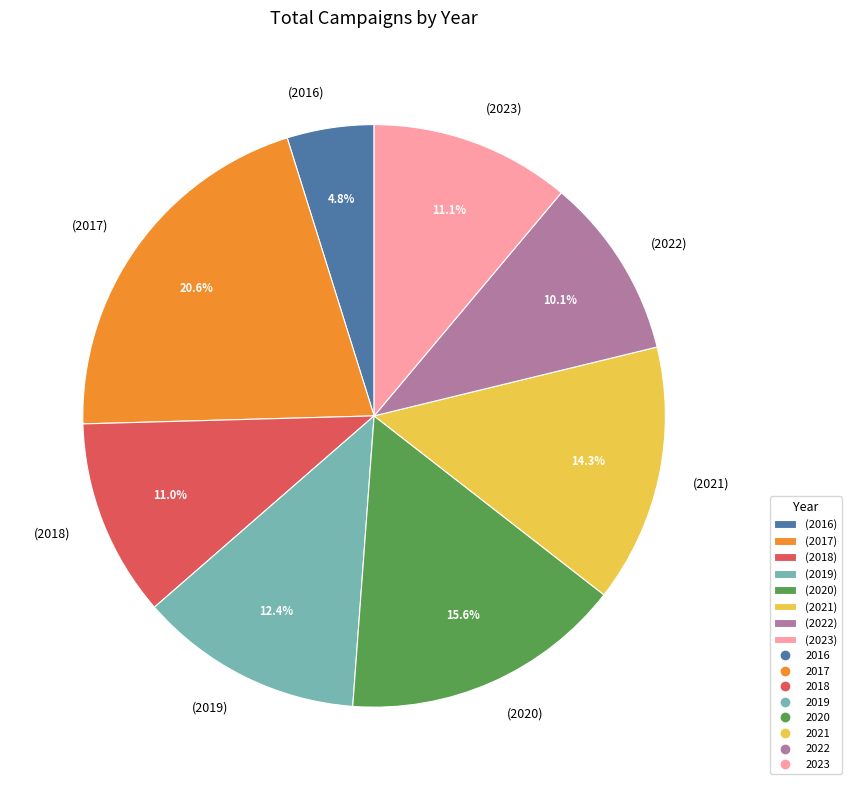

What is the ratio of the value at (2016) to the value at (2018)?

0.4